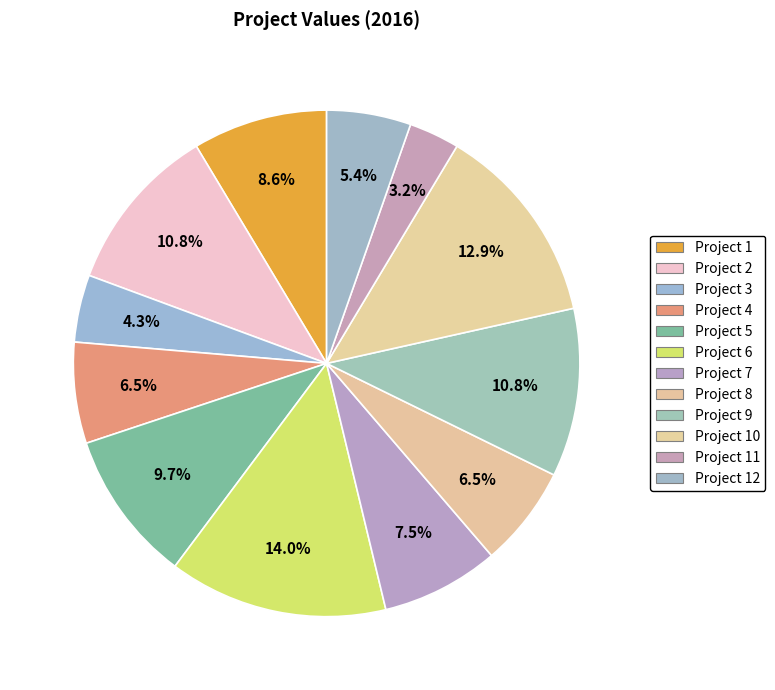

The Project 1 slice represents 9% of the pie. True or false?

True